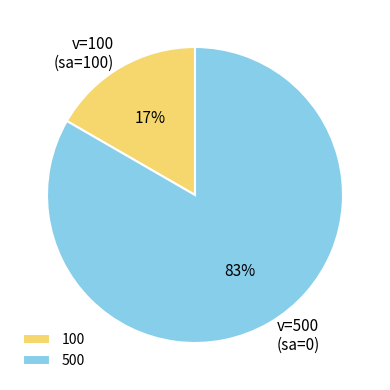

Between 100 and 500, which is larger?

500